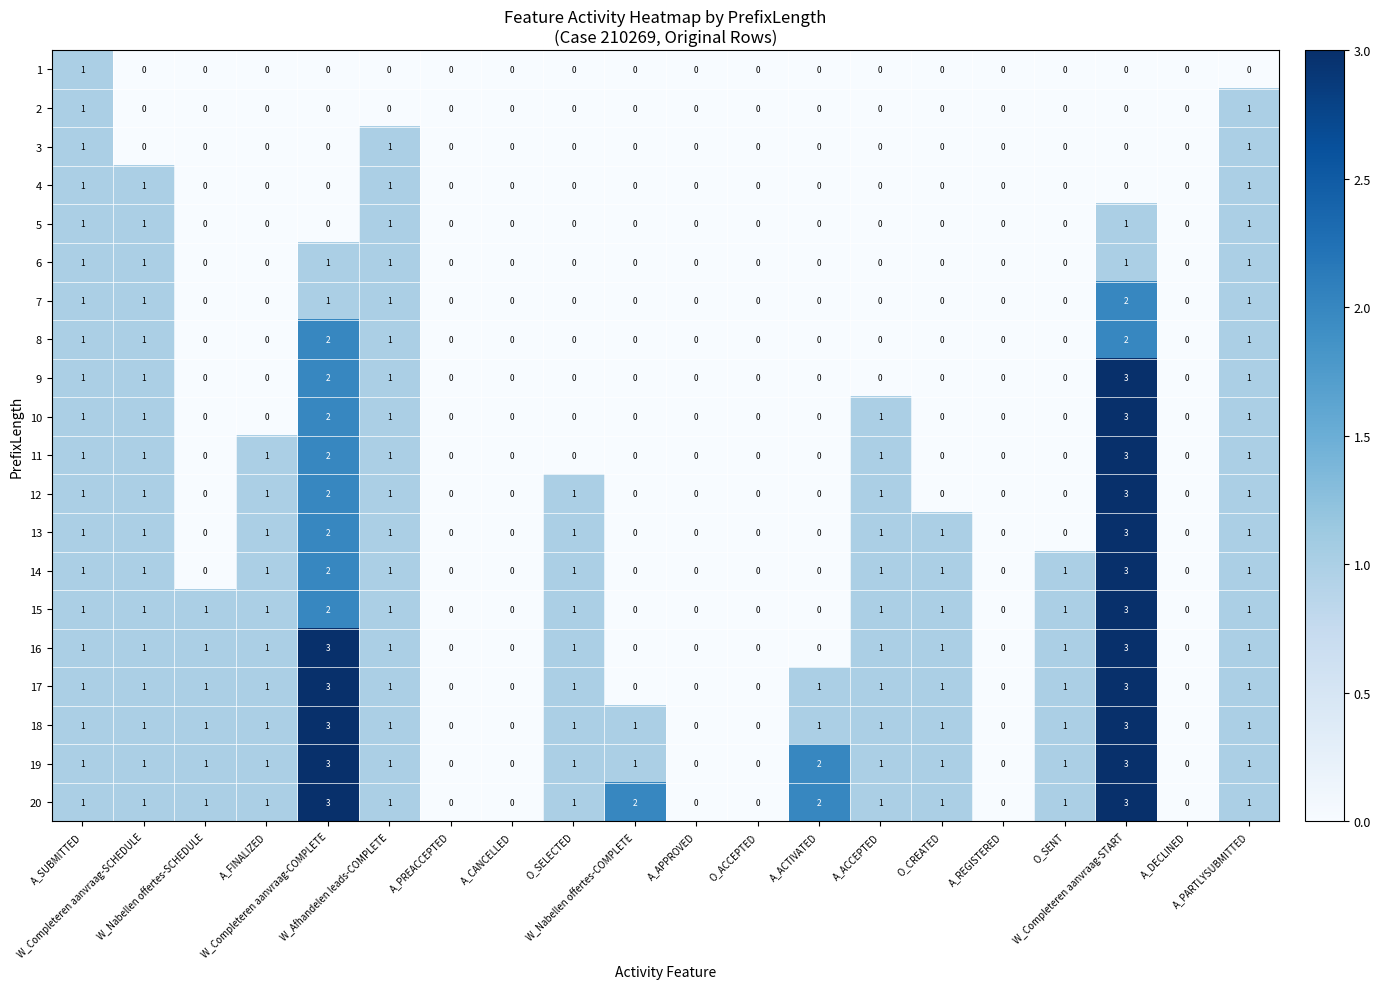

What is the sum of all 3 values?

3